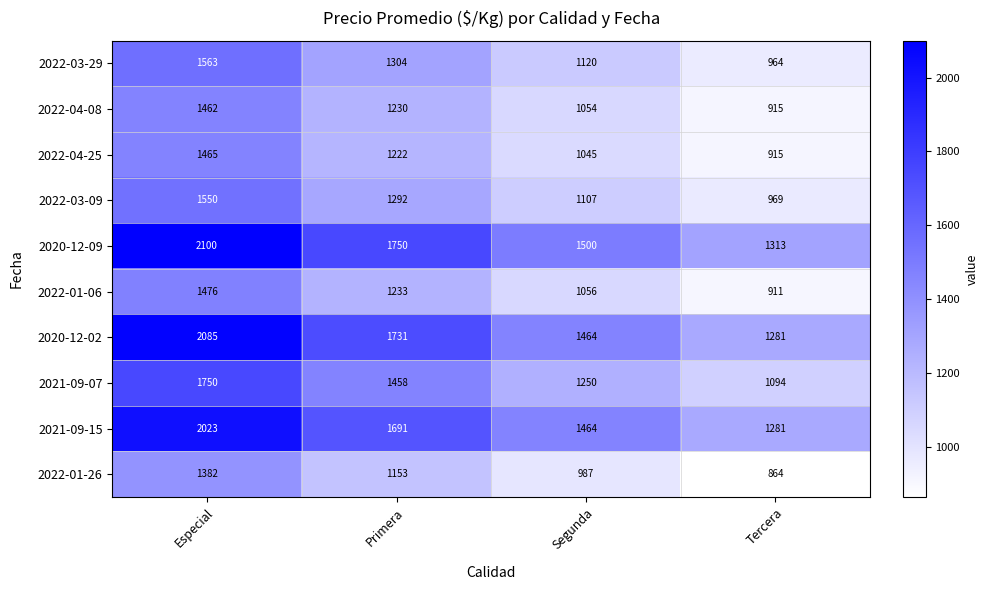

At how many categories does at least one series exceed 1711?

2